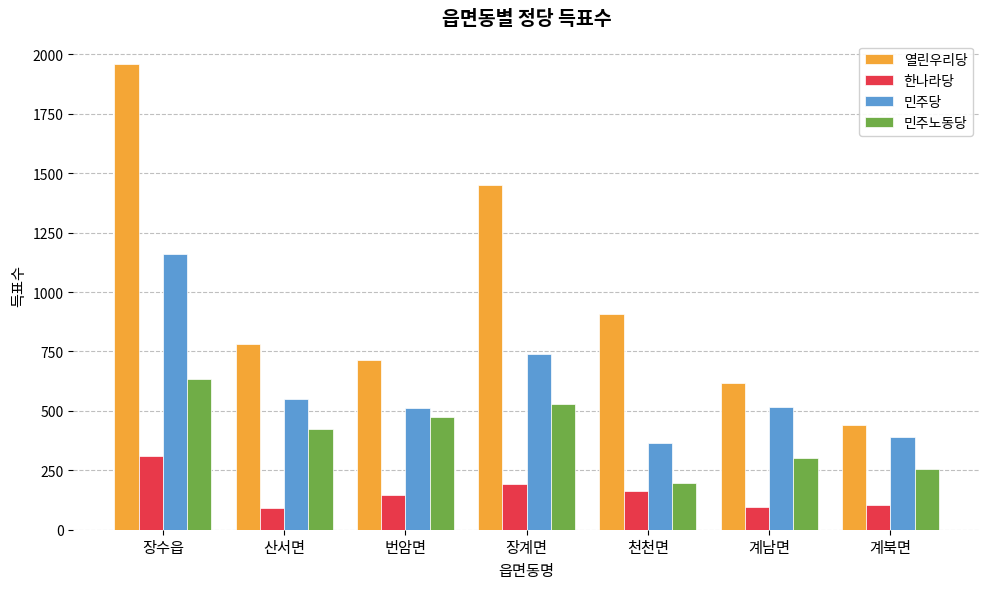

At which category does the chart reach its peak across all series?

장수읍